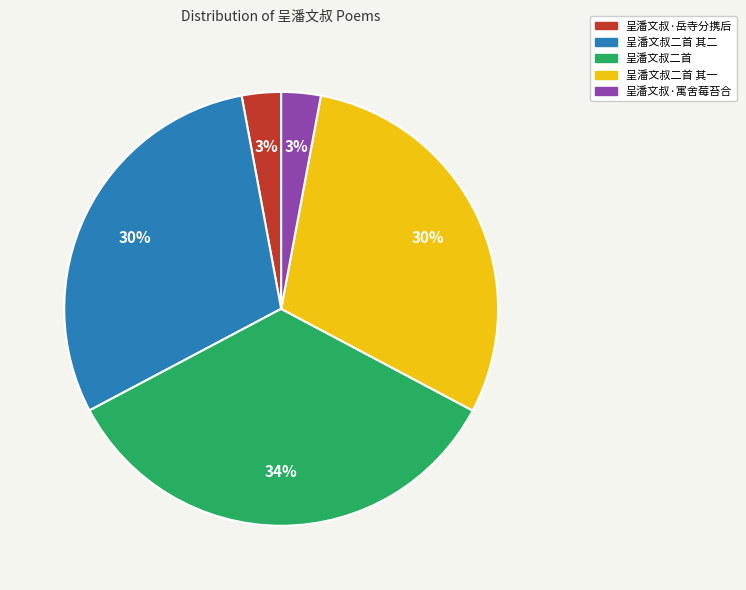

Approximately how many times larger is the value at 呈潘文叔二首 其一 compared to 呈潘文叔二首 其二?

1.0